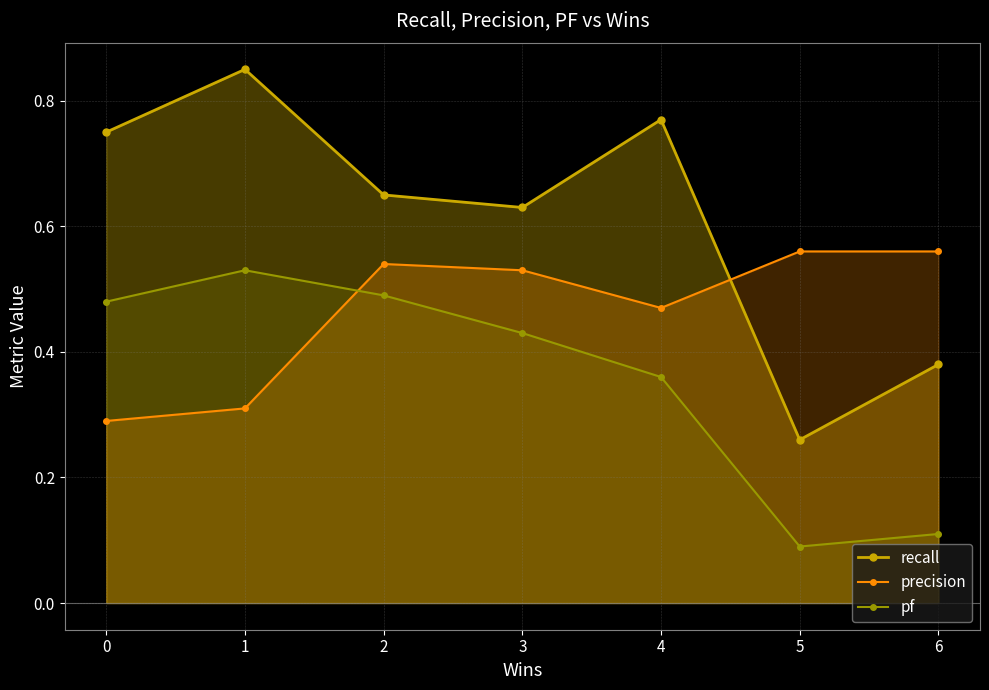

Which series has the largest range (max minus min)?

recall